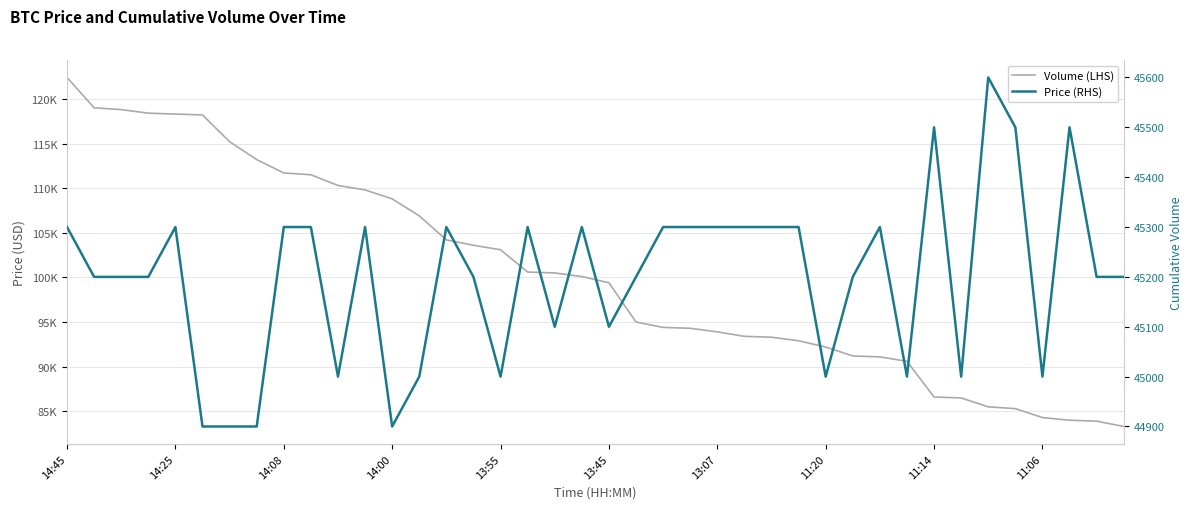

True or false: Price (RHS) has more than 1 points higher than both neighbors.

True